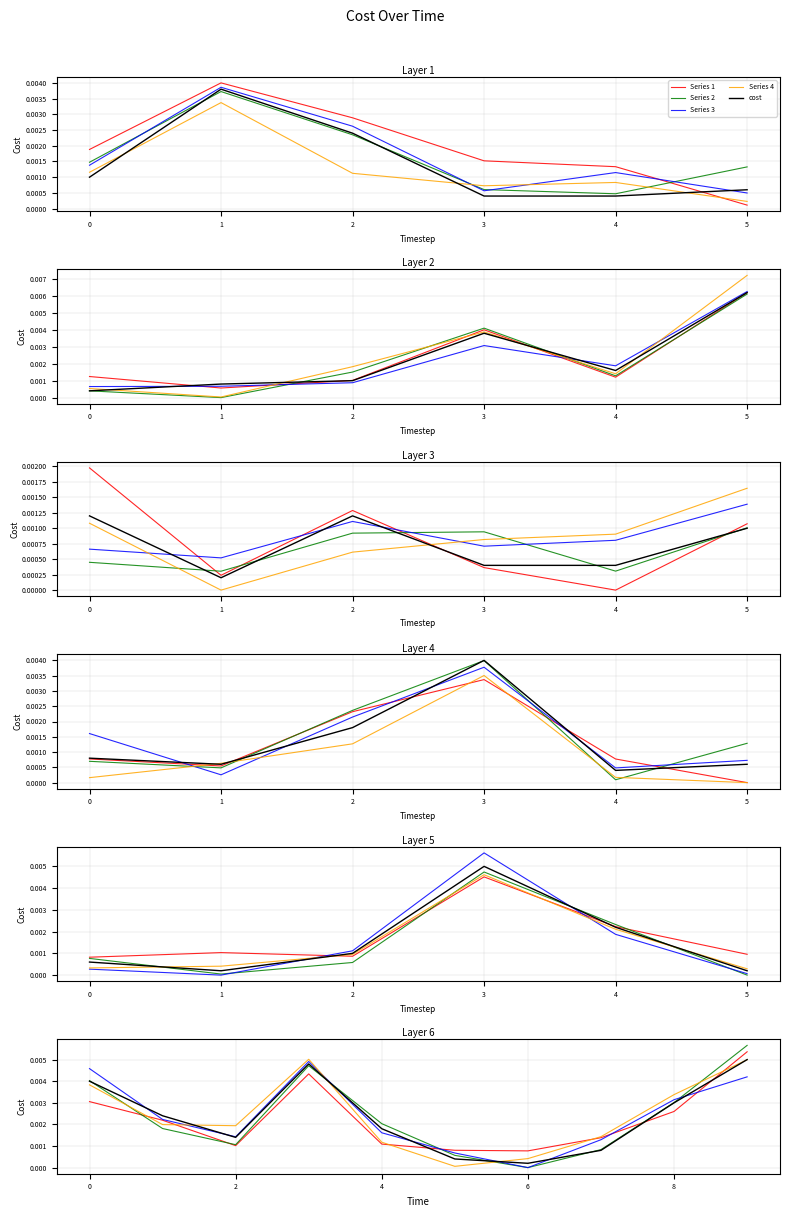

Is it true that cost equals 0.0 at 8?

True